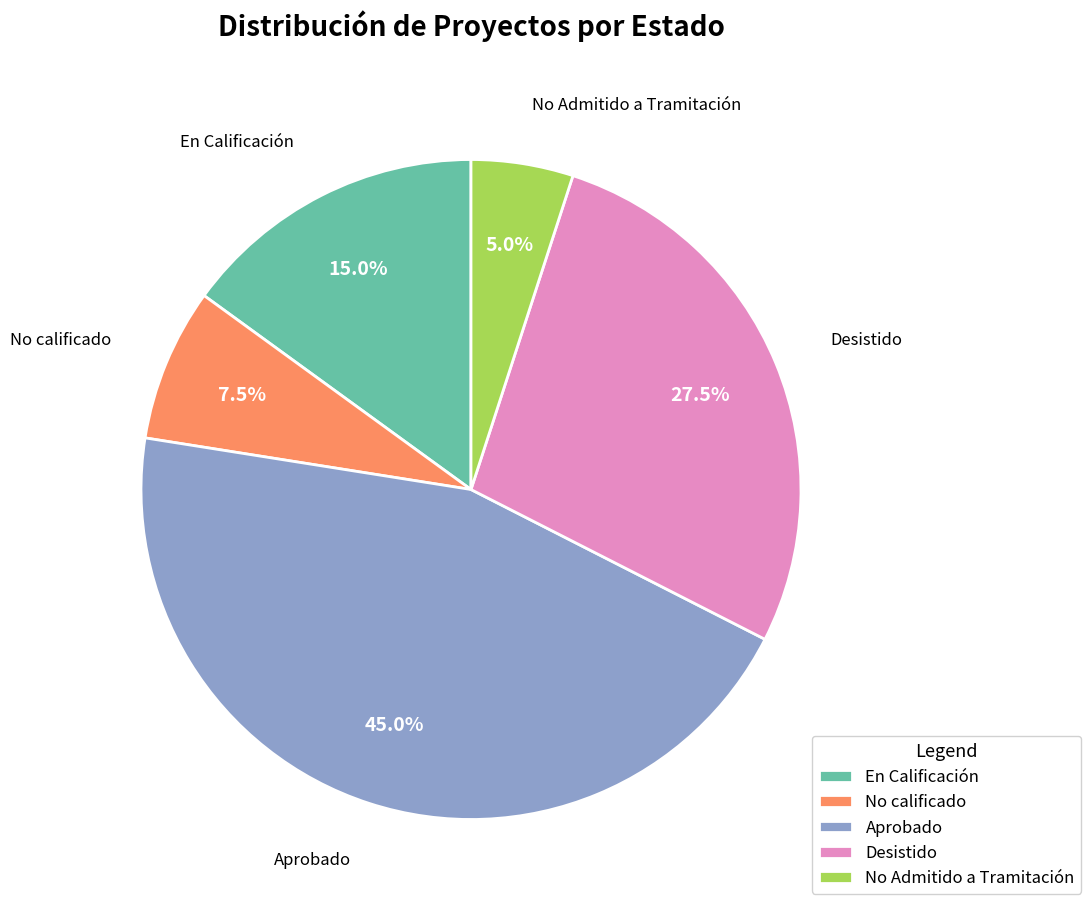

Is it true that No Admitido a Tramitación is 5% of the pie?

True